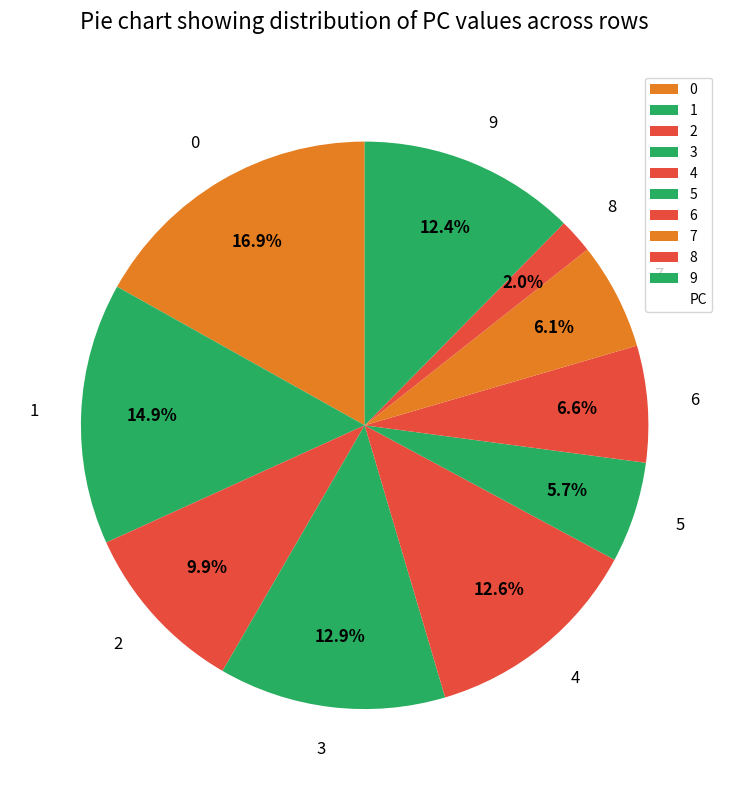

To the nearest percent, what is the difference between the 3 and 5 slice percentages?

7%